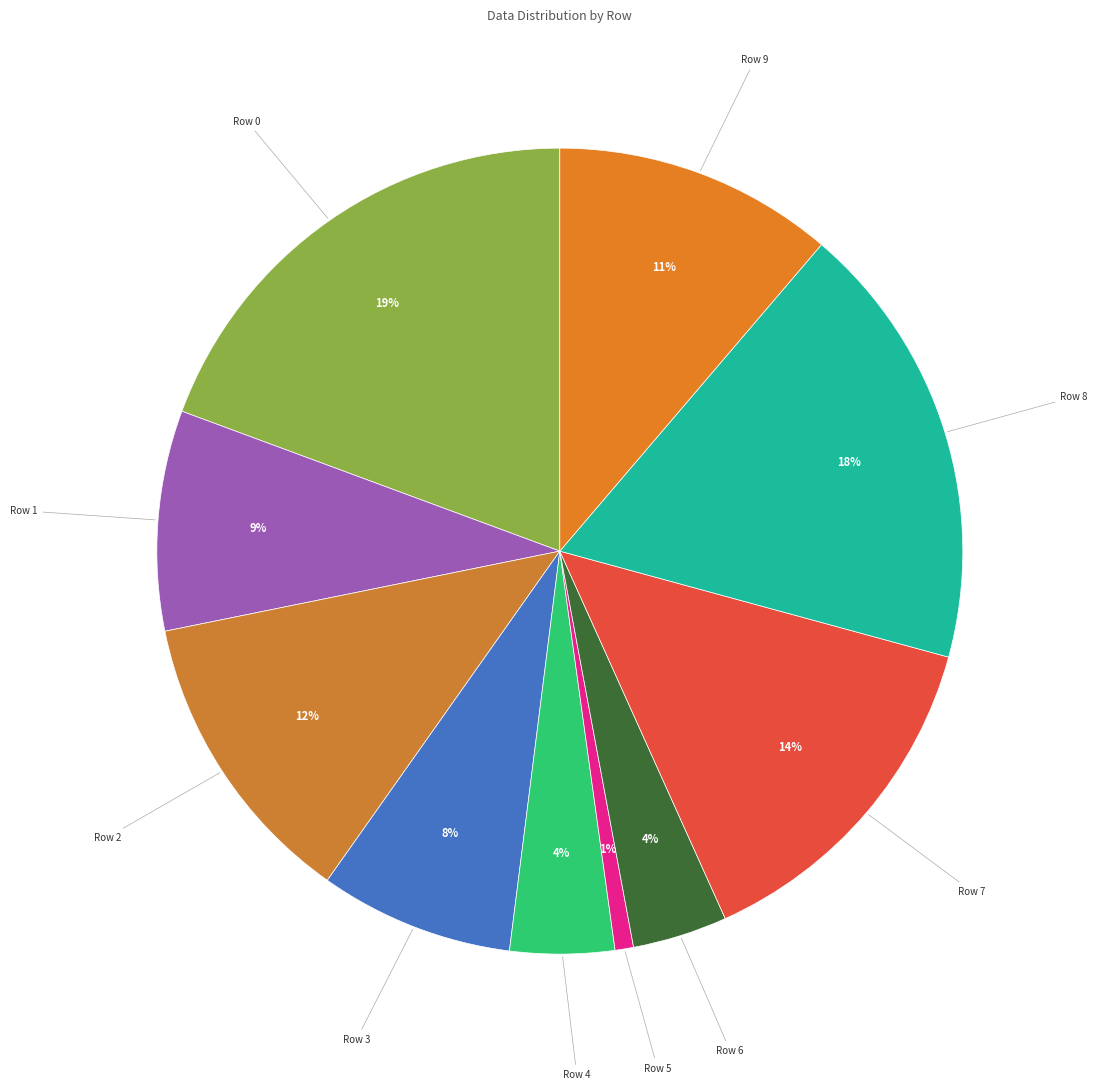

To the nearest percent, what is the difference between the Row 1 and Row 6 slice percentages?

5%